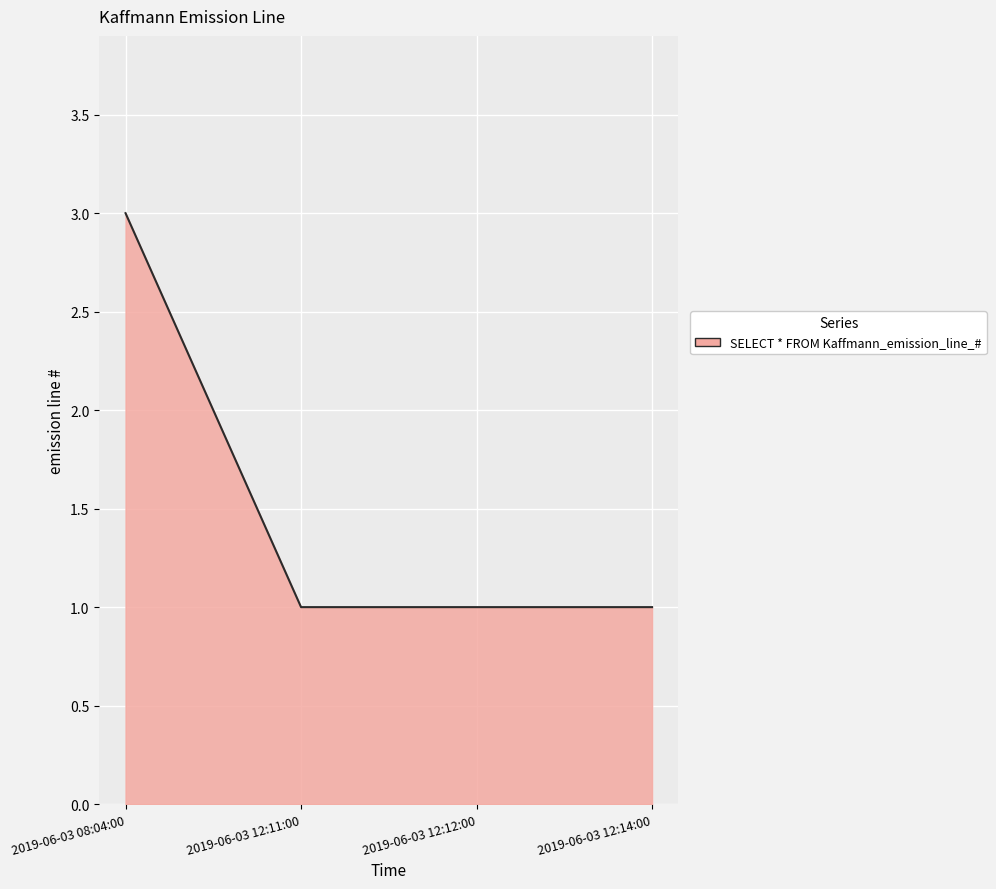

Approximately how many times larger is the value at 2019-06-03 08:04:00 compared to 2019-06-03 12:14:00?

3.0